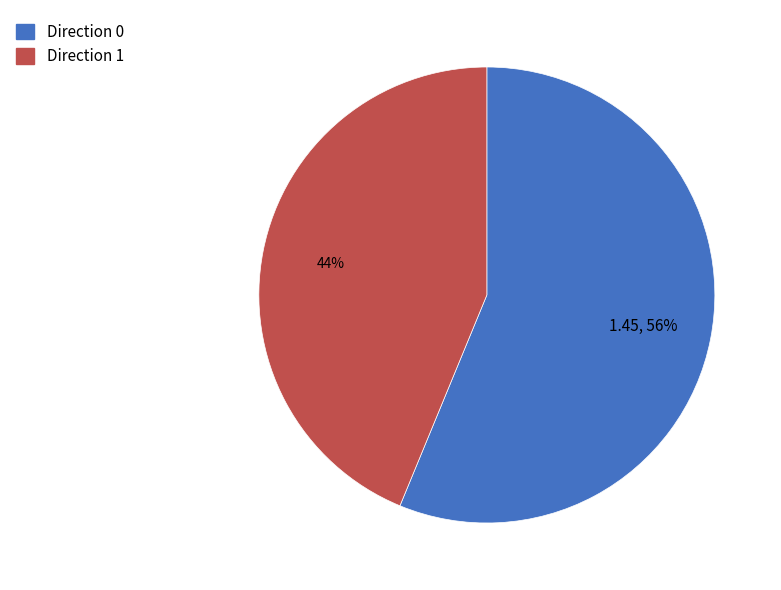

Which category has the smallest portion of the pie?

Direction 1